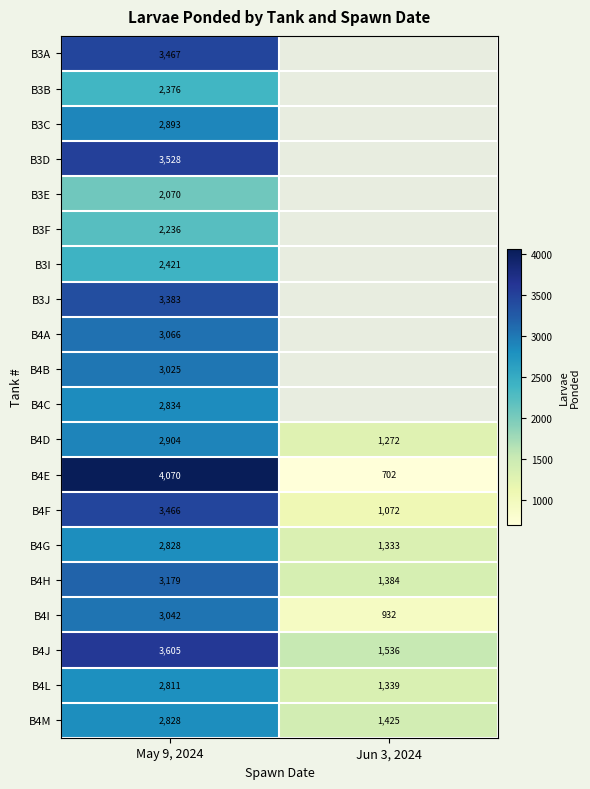

How many distinct data groups are displayed?

20